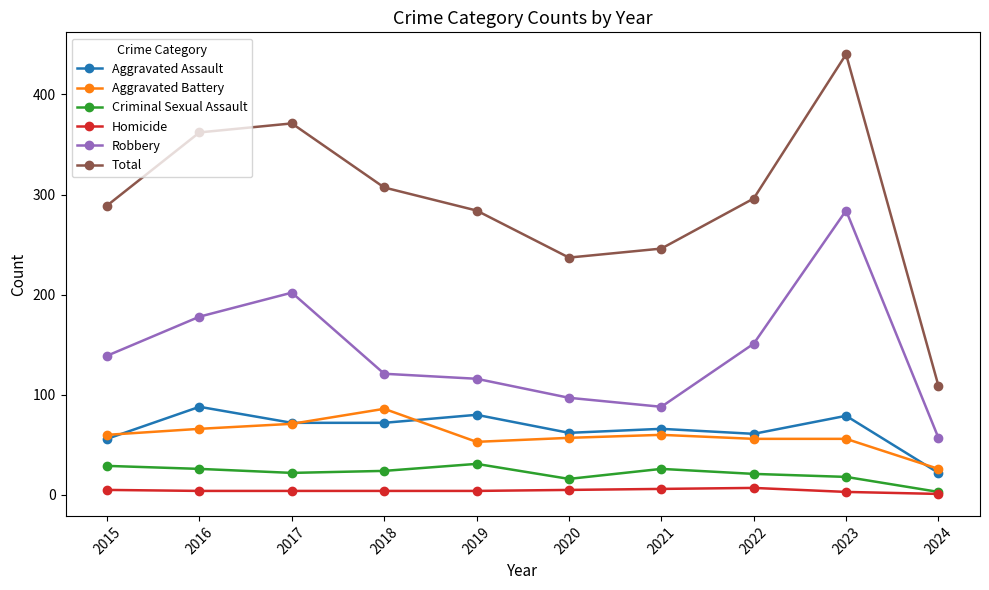

At which label does Aggravated Assault first exceed 72?

2016